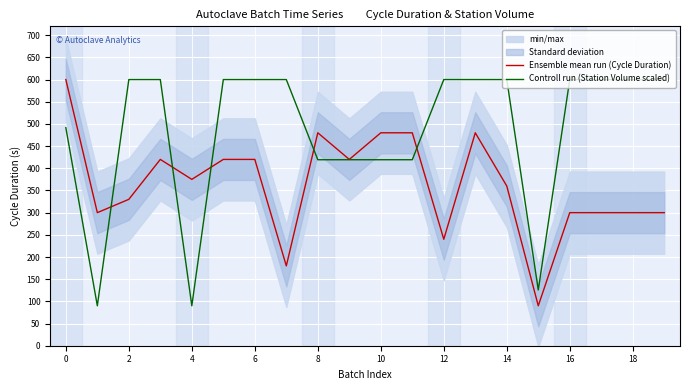

Rank the series by their maximum value, from lowest to highest.

Ensemble mean run (Cycle Duration), Controll run (Station Volume scaled)